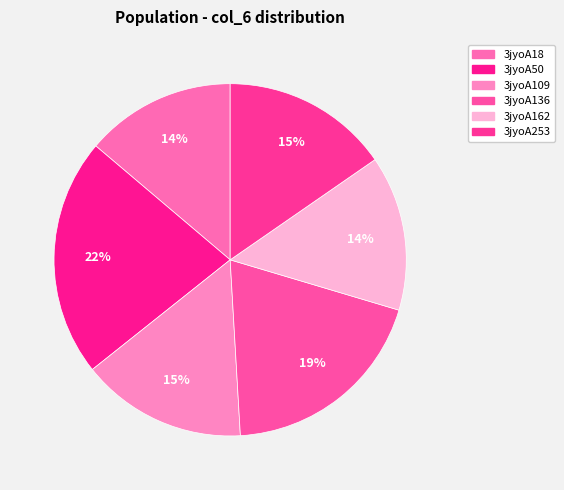

Rank the categories by value from lowest to highest.

3jyoA18, 3jyoA162, 3jyoA109, 3jyoA253, 3jyoA136, 3jyoA50